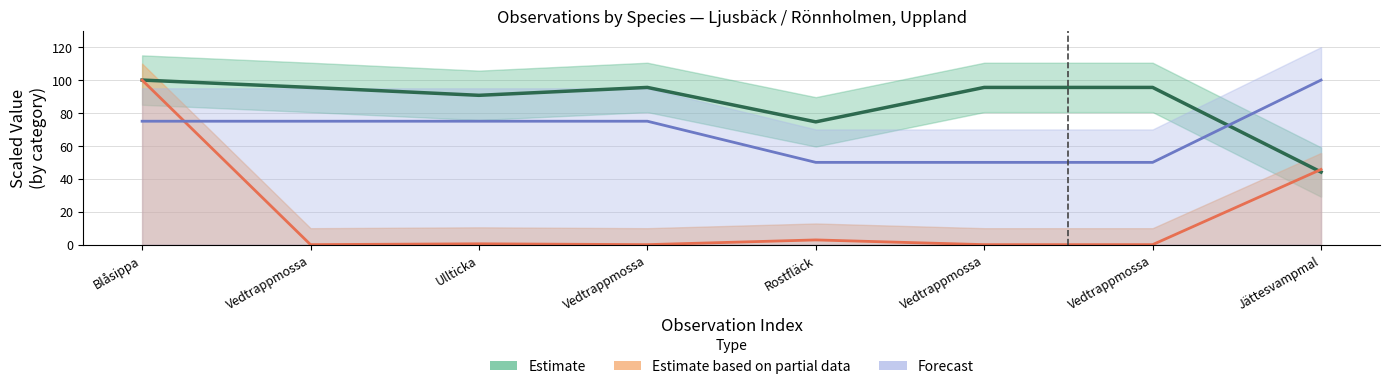

Which category has the lowest value in the Forecast series?

Rostfläck